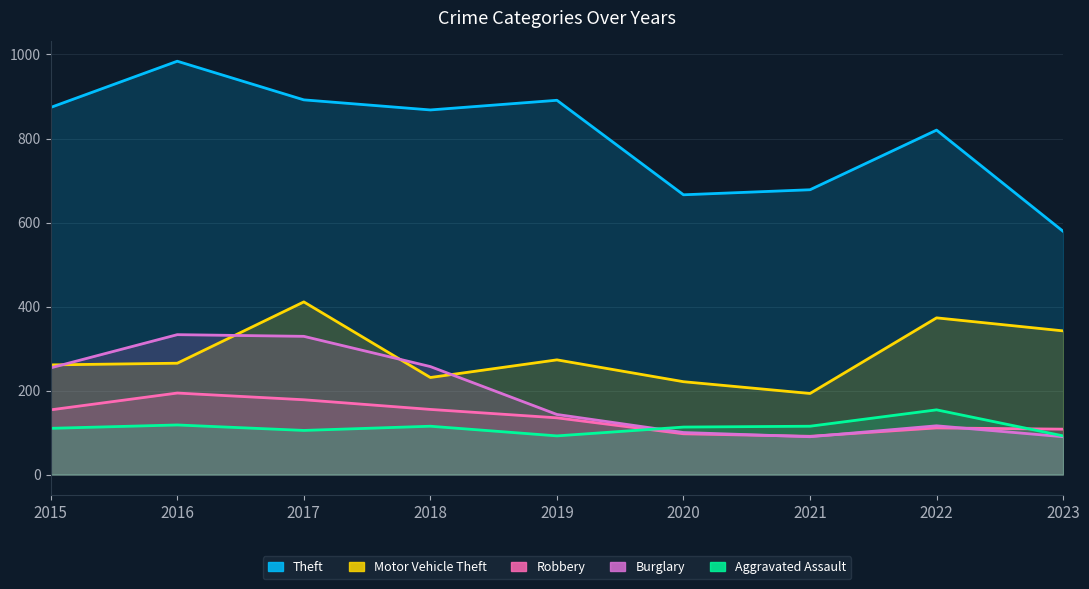

The value of Aggravated Assault at 2022 is 76. True or false?

False